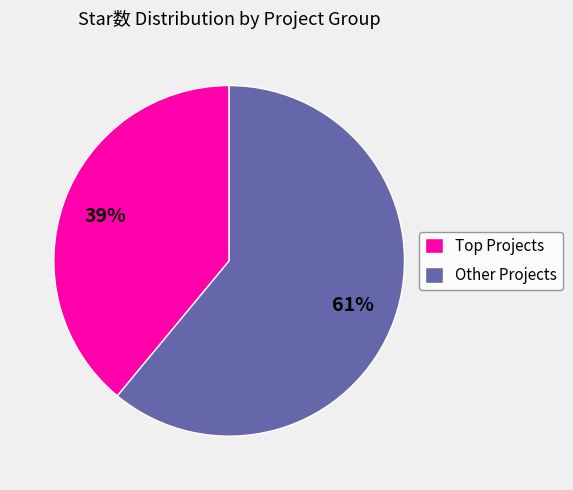

What percentage is the Other Projects slice, to the nearest percent?

61%